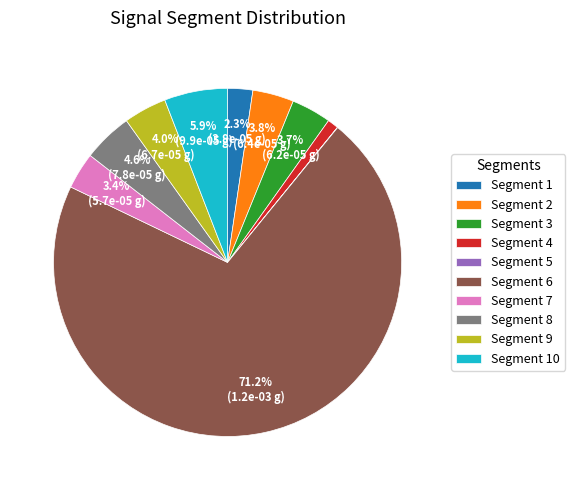

To the nearest percent, what is the average slice percentage?

10%